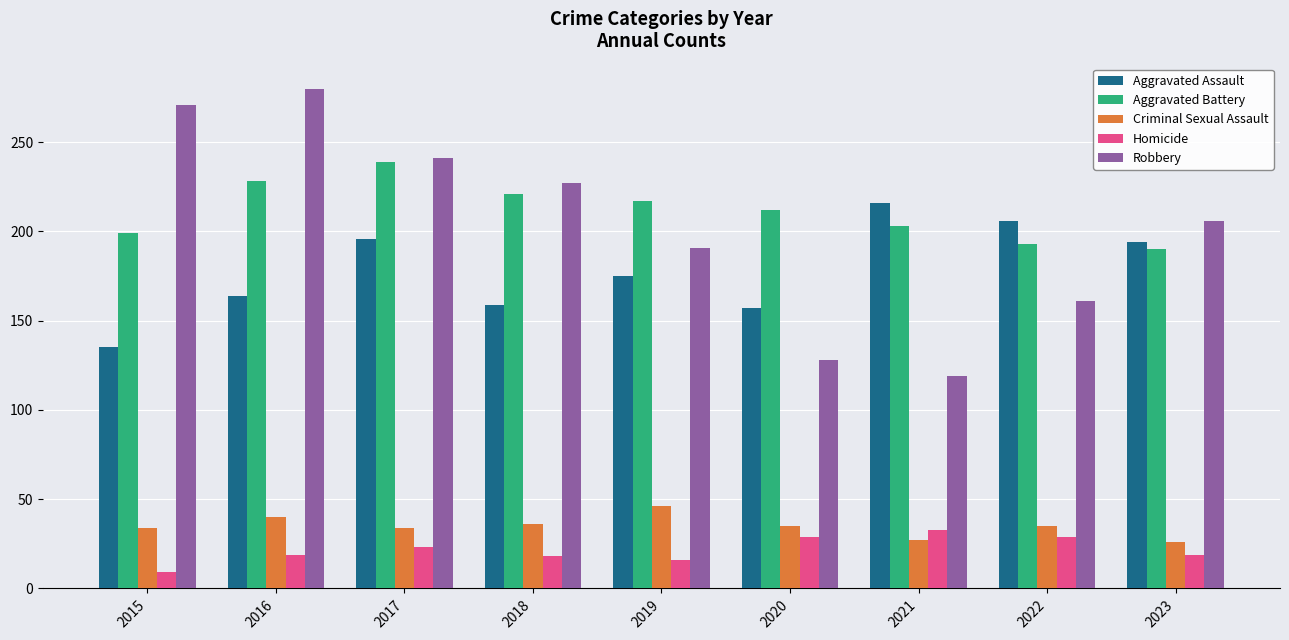

Count the number of categories in the chart.

9